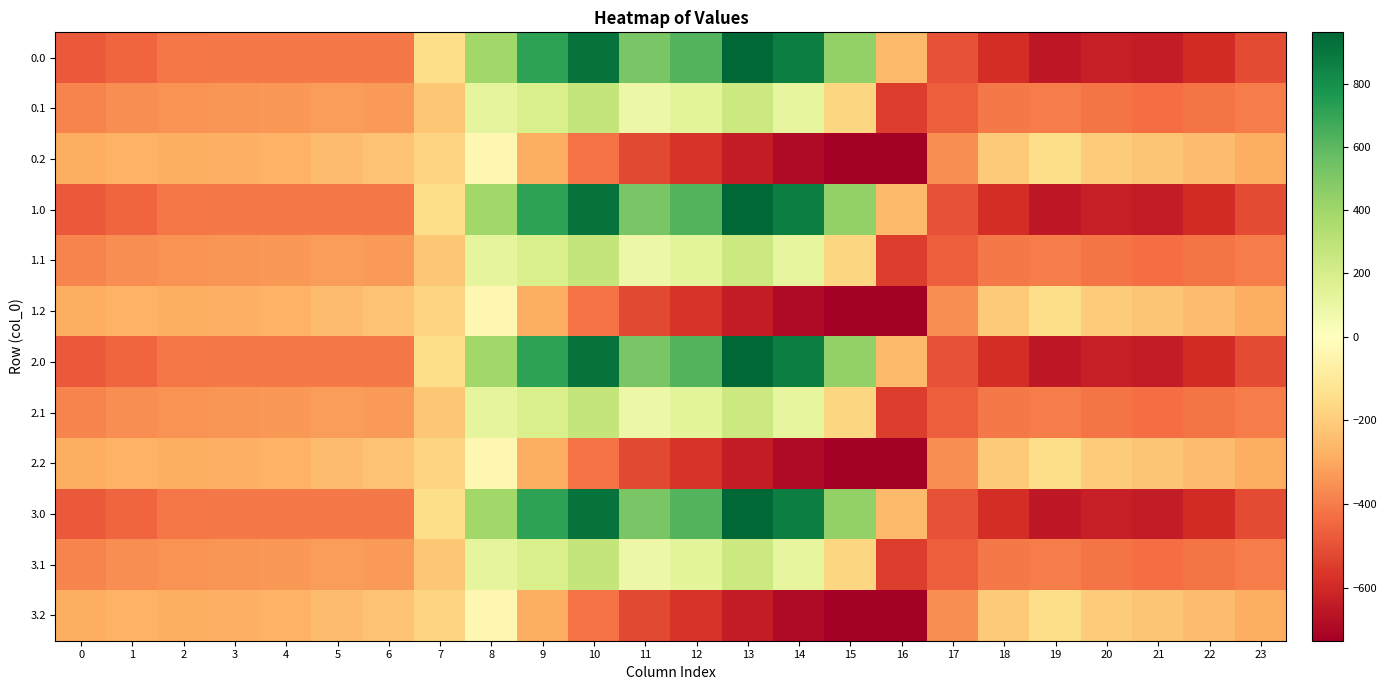

Rank the series at 14 from highest to lowest value.

0.0, 1.0, 2.0, 3.0, 0.1, 1.1, 2.1, 3.1, 0.2, 1.2, 2.2, 3.2